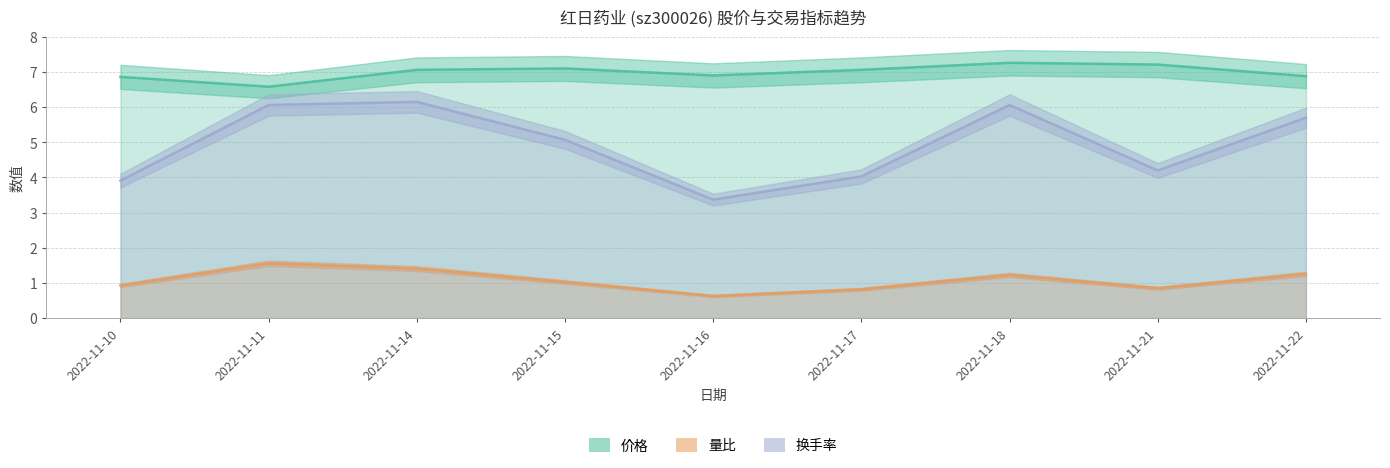

Does the chart display data point markers on the line(s)?

No